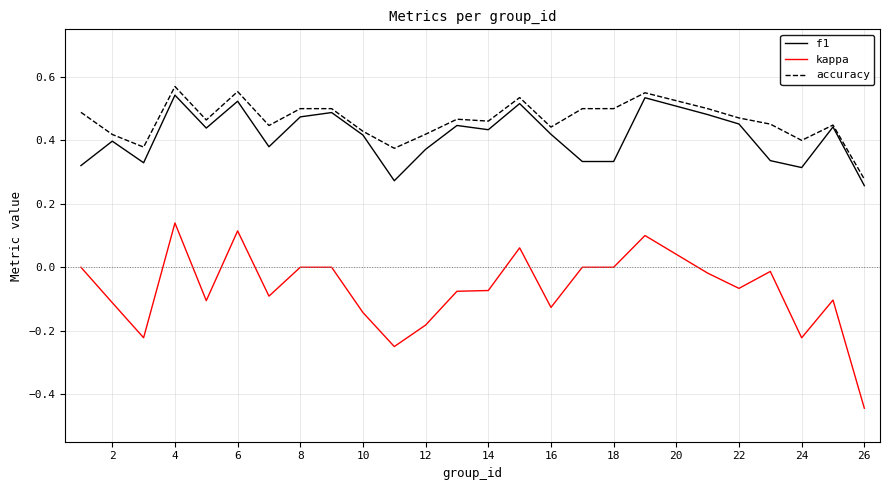

True or false: kappa and f1 intersect in this chart.

False